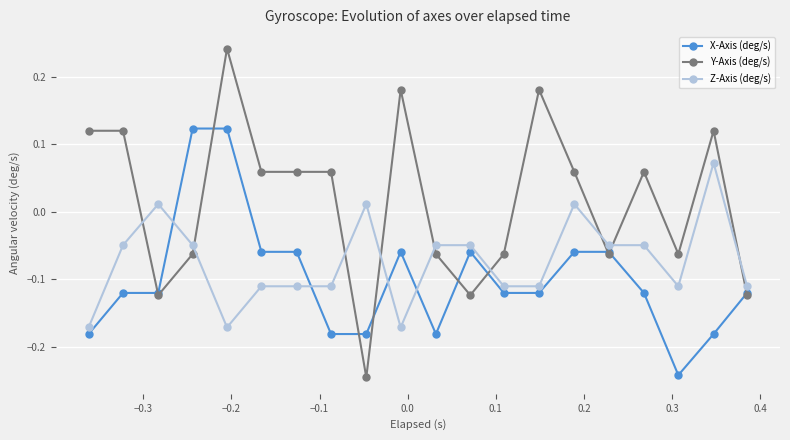

List the series in order of their overall mean, lowest first.

X-Axis (deg/s), Z-Axis (deg/s), Y-Axis (deg/s)